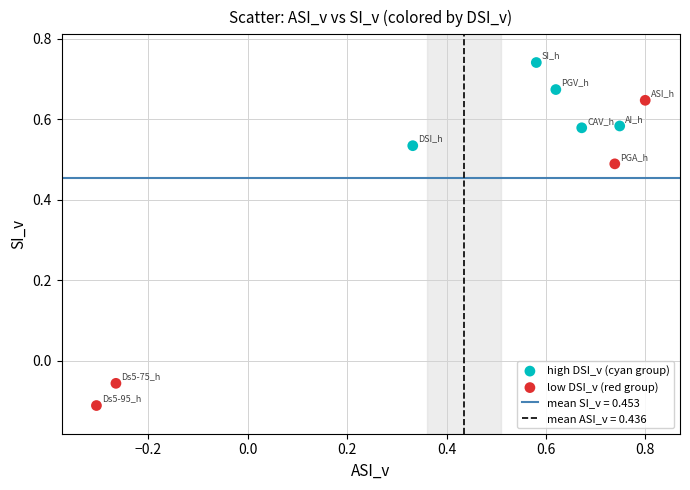

Which series has the widest spread of Y values?

low DSI_v (red group)